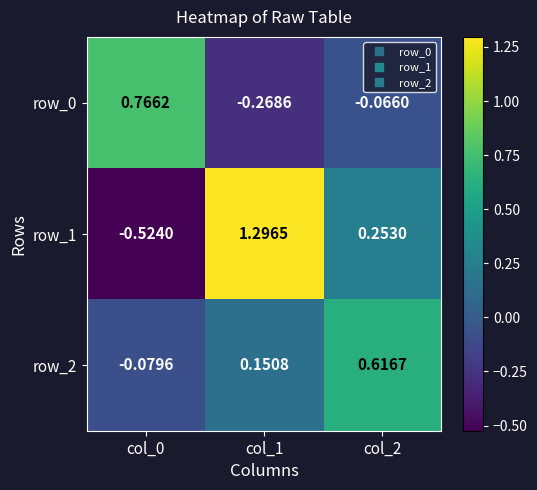

At which label does row_2 reach its peak?

col_2